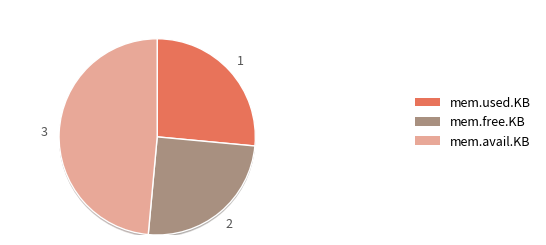

Which category has the smallest portion of the pie?

mem.free.KB